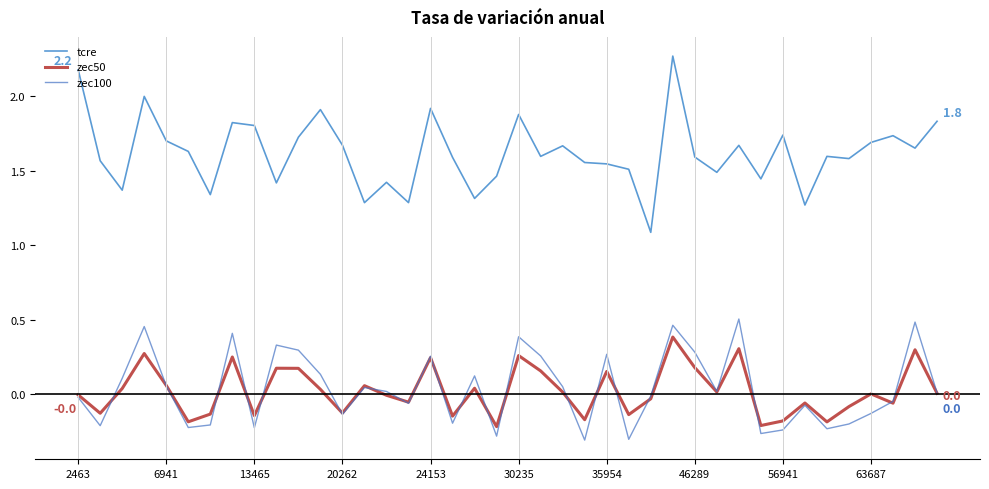

What is the highest value of the zec50 series?

0.4